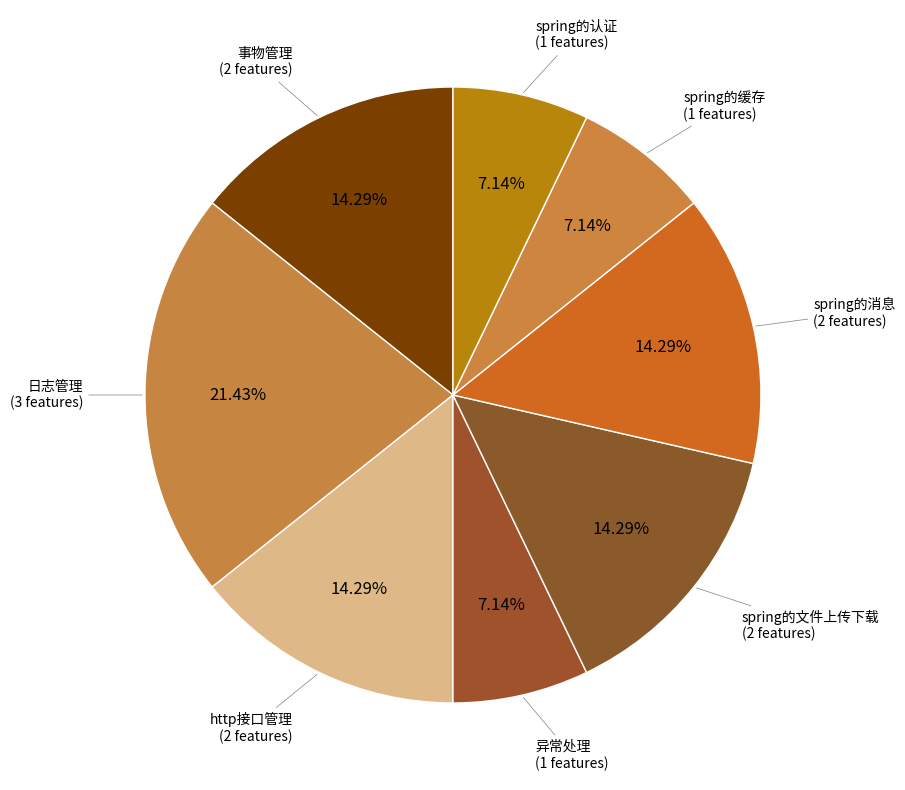

How many slices are in this pie chart?

8